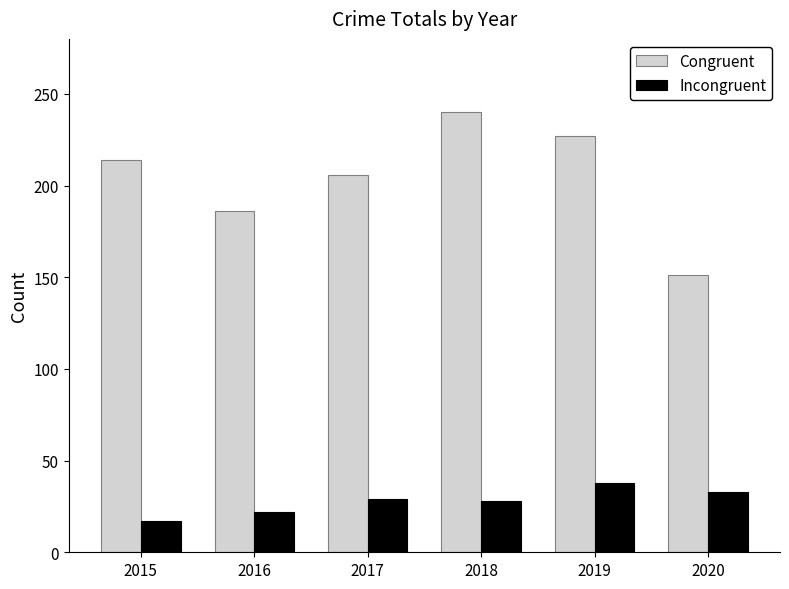

What is the difference between the maximum and minimum values in the Incongruent series?

21